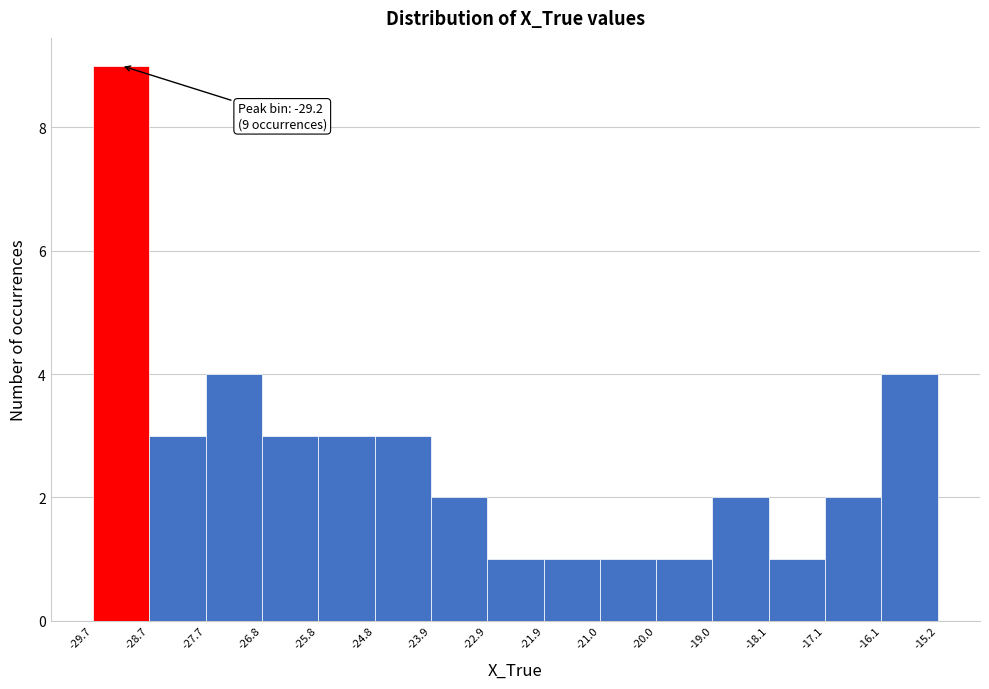

Which range on the x-axis has the tallest bar?

-29.7 to -28.7